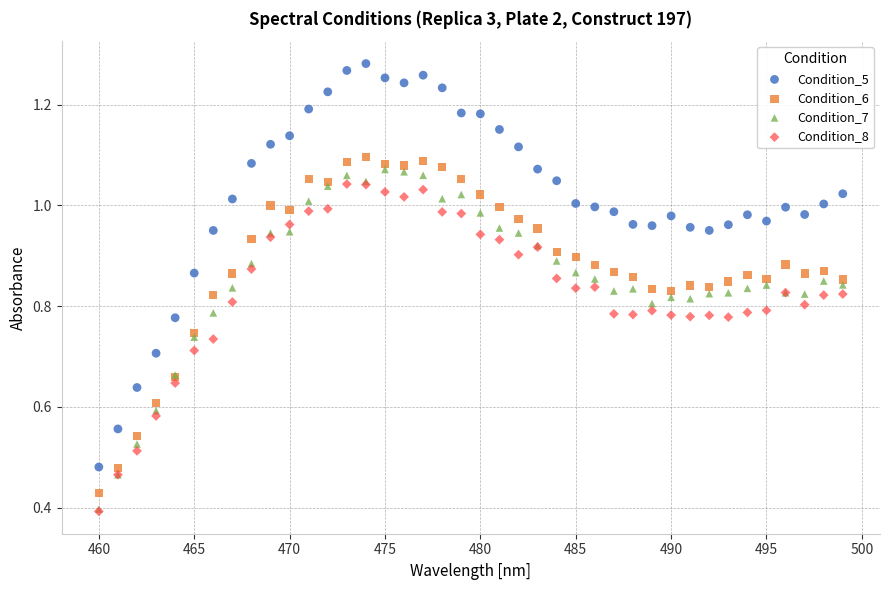

Which series contains the highest Y value?

Condition_5